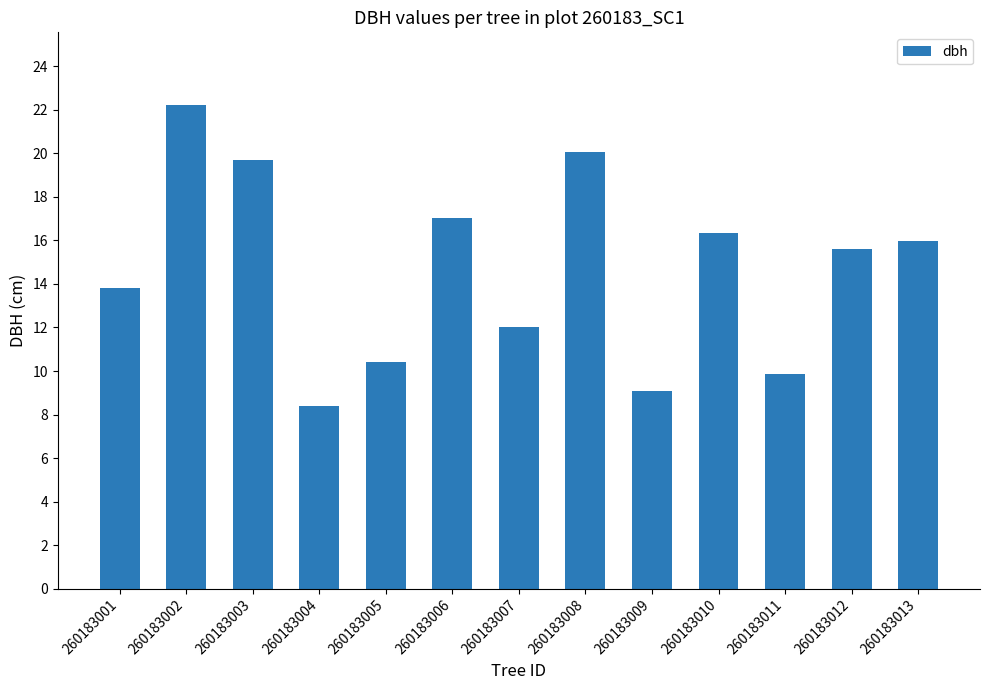

Approximately how many times larger is the value at 260183008 compared to 260183012?

1.3